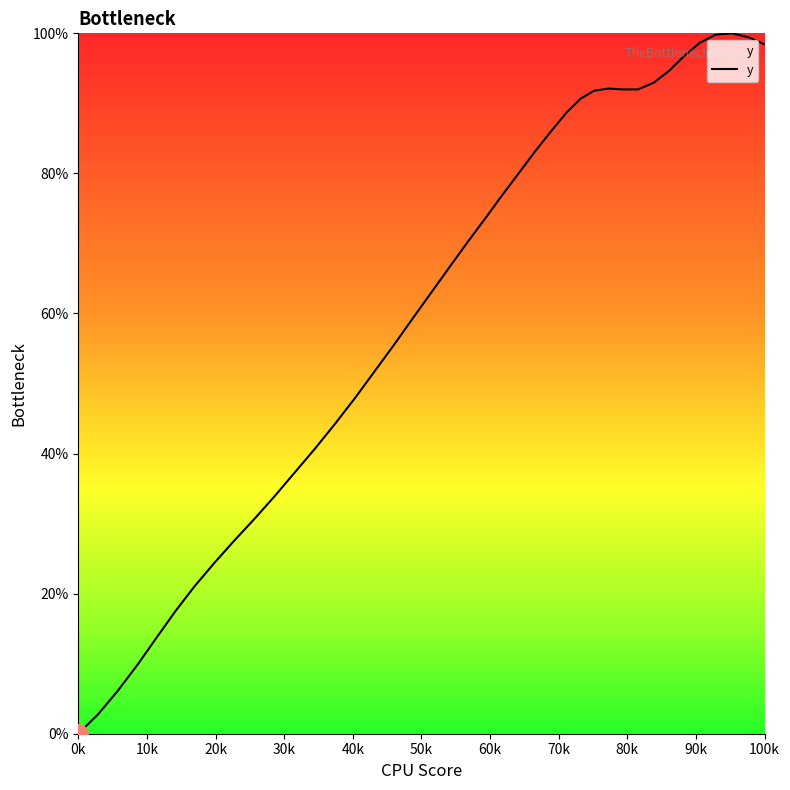

How many distinct data groups are displayed?

1